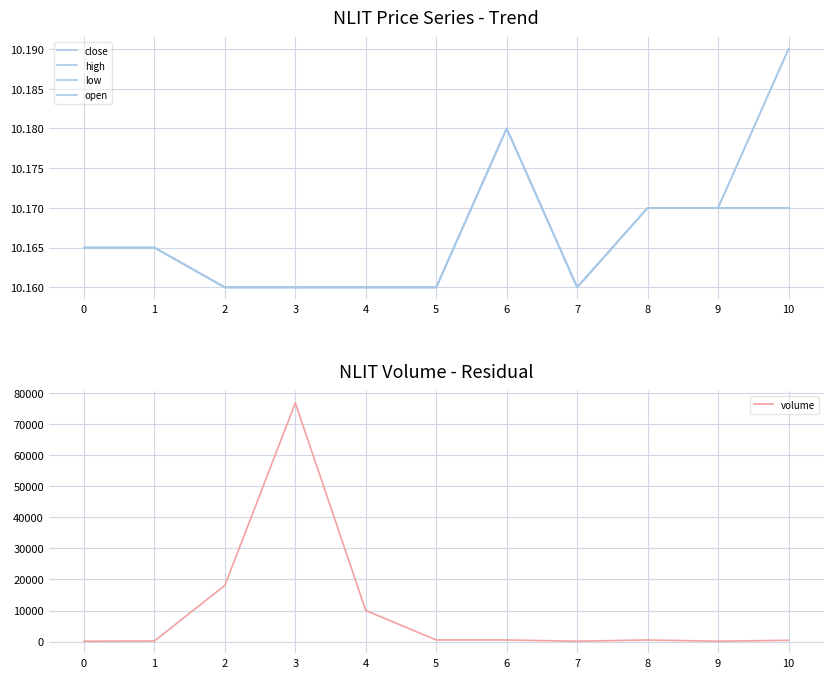

Which series has the largest total across all categories?

volume